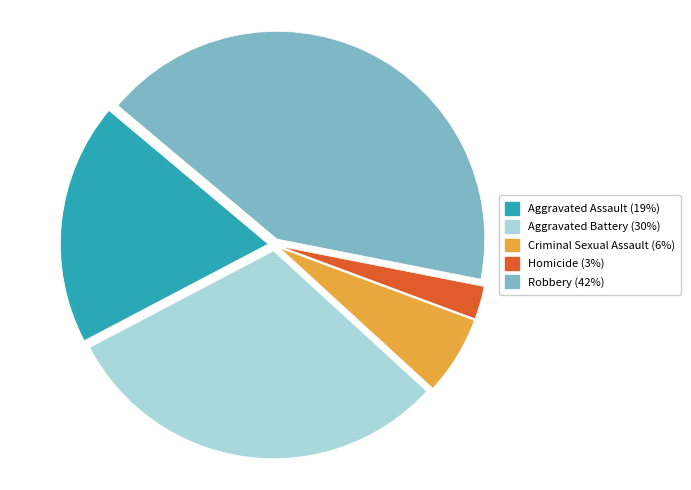

Rank the categories by value from lowest to highest.

Homicide, Criminal Sexual Assault, Aggravated Assault, Aggravated Battery, Robbery